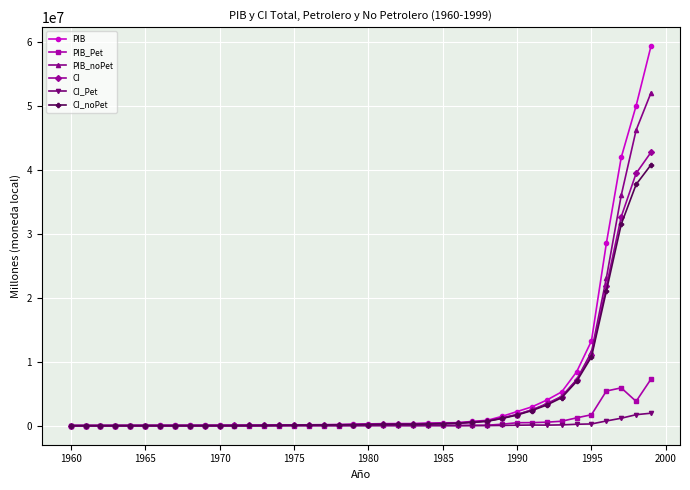

Which series has the largest range (max minus min)?

PIB